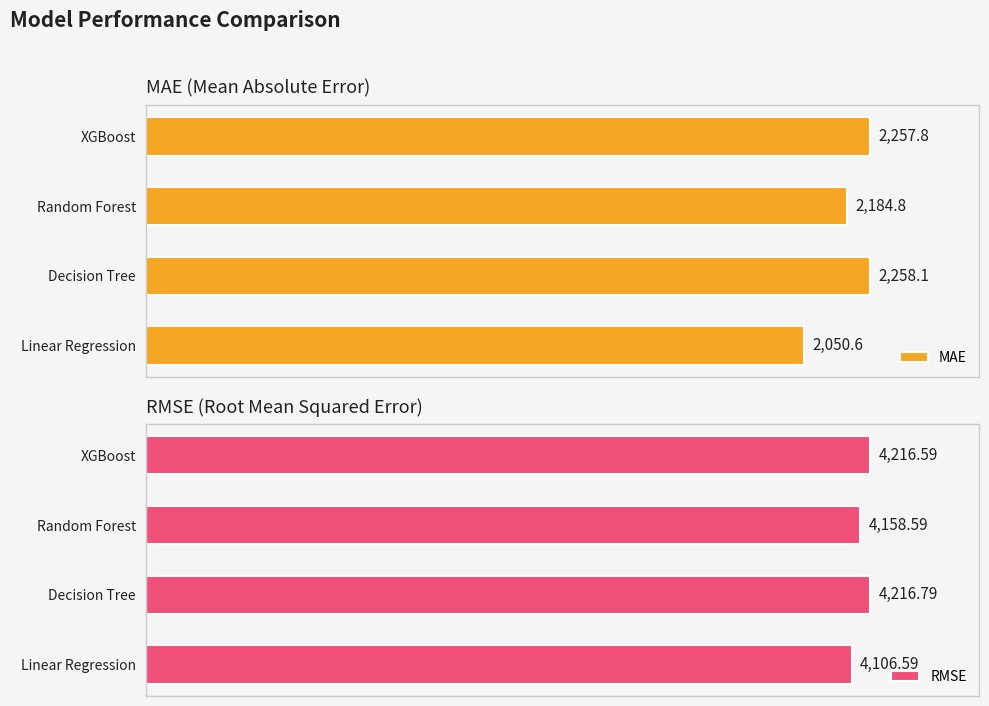

List the series in order of their overall mean, lowest first.

MAE, RMSE